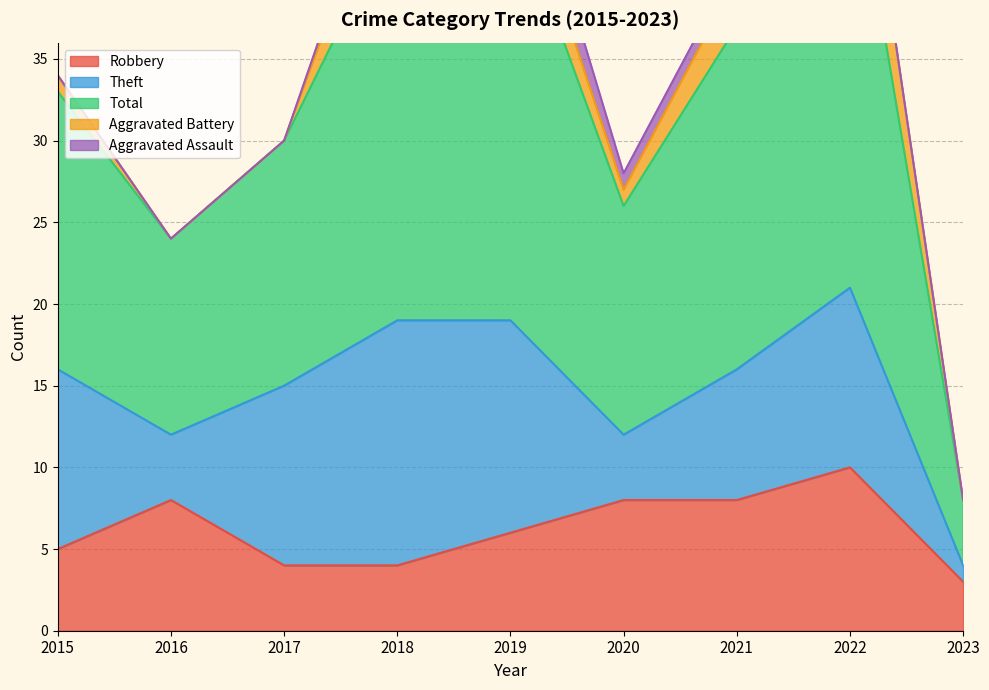

Rank the categories by Theft value from lowest to highest.

2023, 2016, 2020, 2021, 2015, 2017, 2022, 2019, 2018